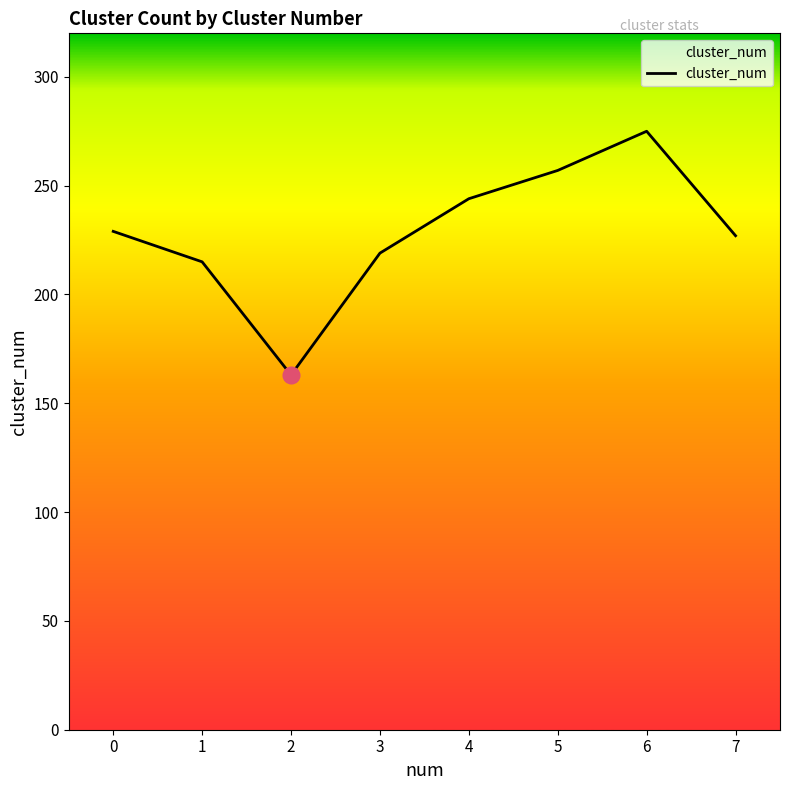

Which has a higher value, 6 or 2?

6